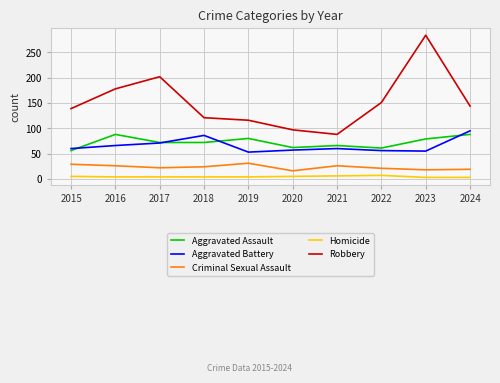

True or false: Aggravated Assault has a value of 72 at 2017.

True